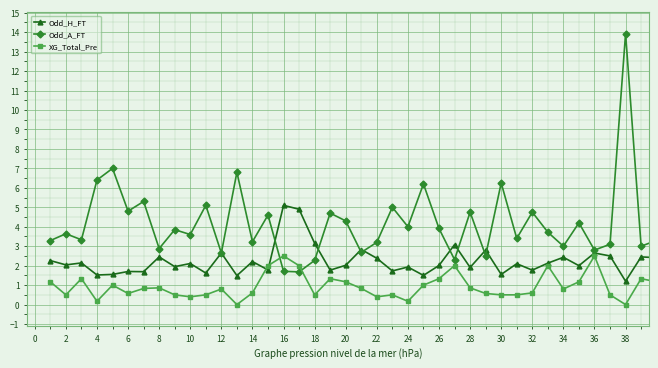

What is the sum of all Odd_H_FT values?

89.5